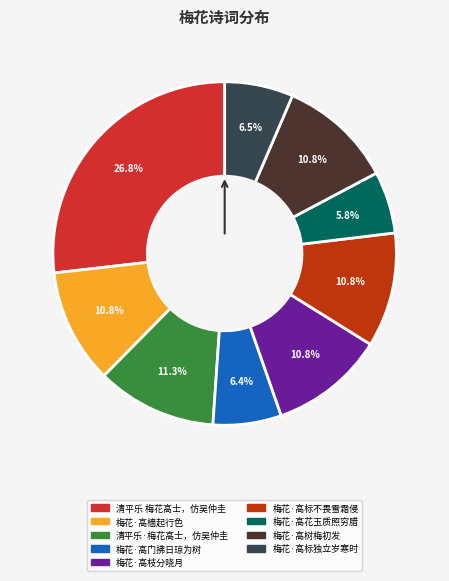

Combined, what portion of the pie is 清平乐·梅花高士，仿吴仲圭 and 梅花·高樯起行色?

22.1%